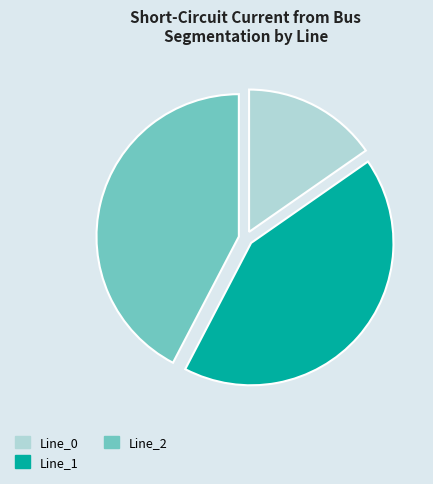

Combined, do Line_1 and Line_2 account for over 50%?

Yes